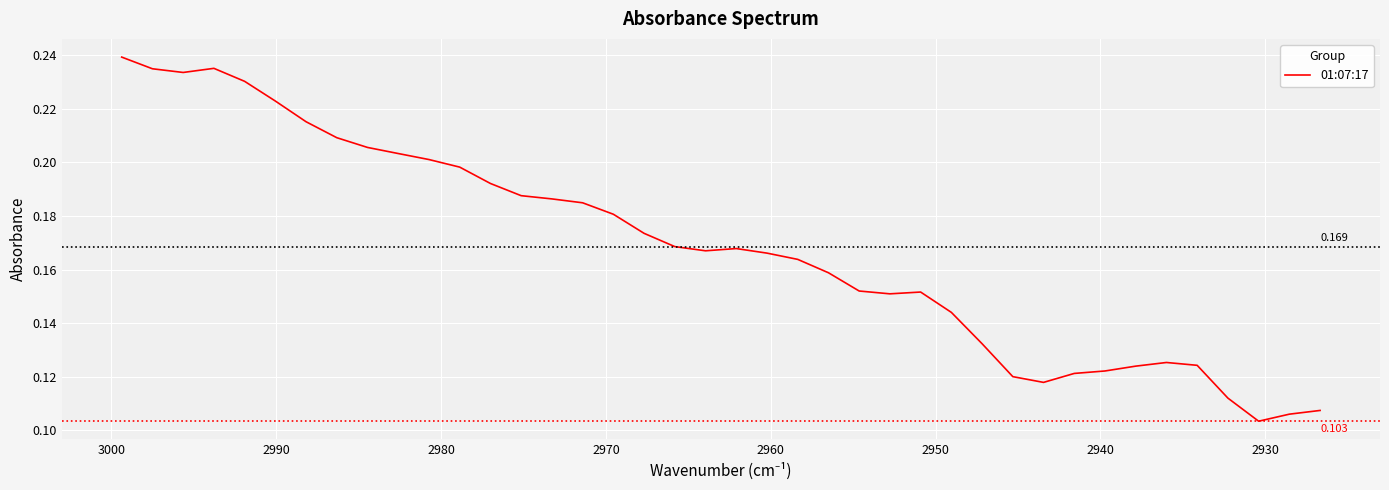

How many lines are shown in the chart?

1